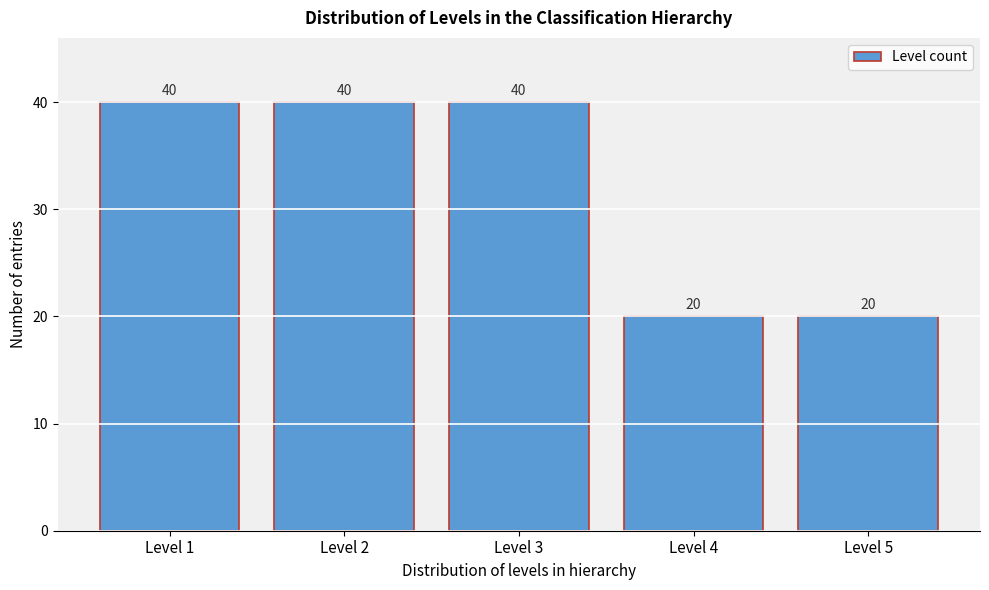

Reading left to right, extract all data points from this chart.

40	40	40	20	20